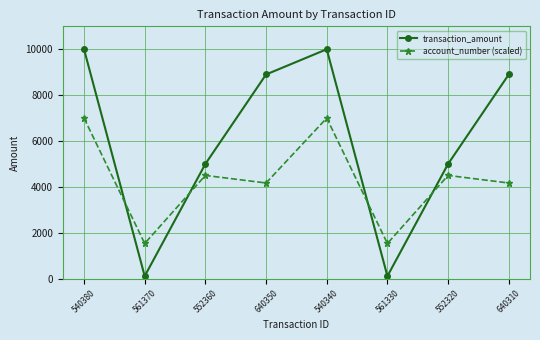

At which category does account_number (scaled) reach its first local valley?

561370